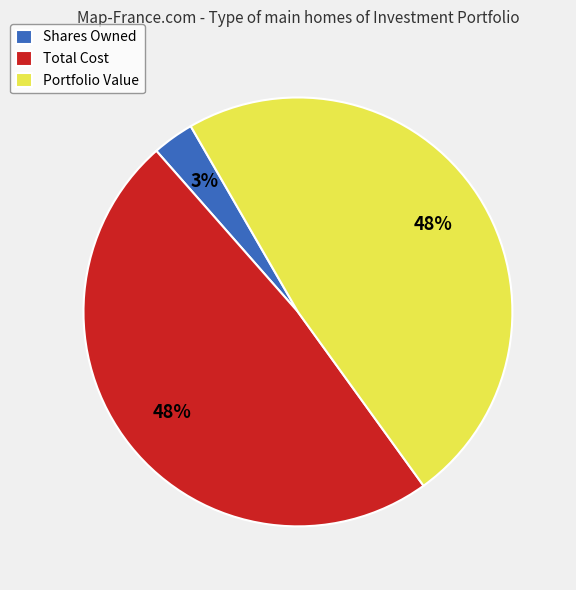

Which slice is the smallest?

Shares Owned